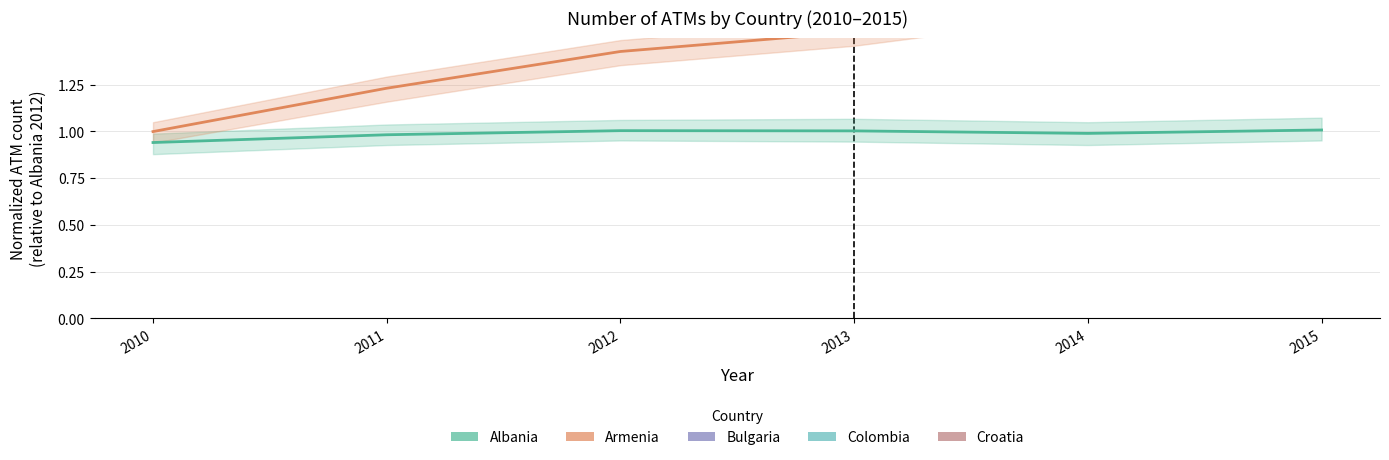

Is it true that Albania equals 1.4 at 2012?

False